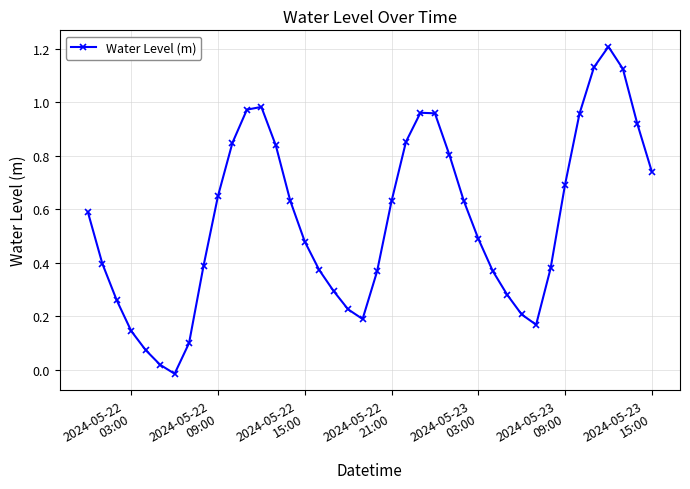

How many values exceed 0?

39